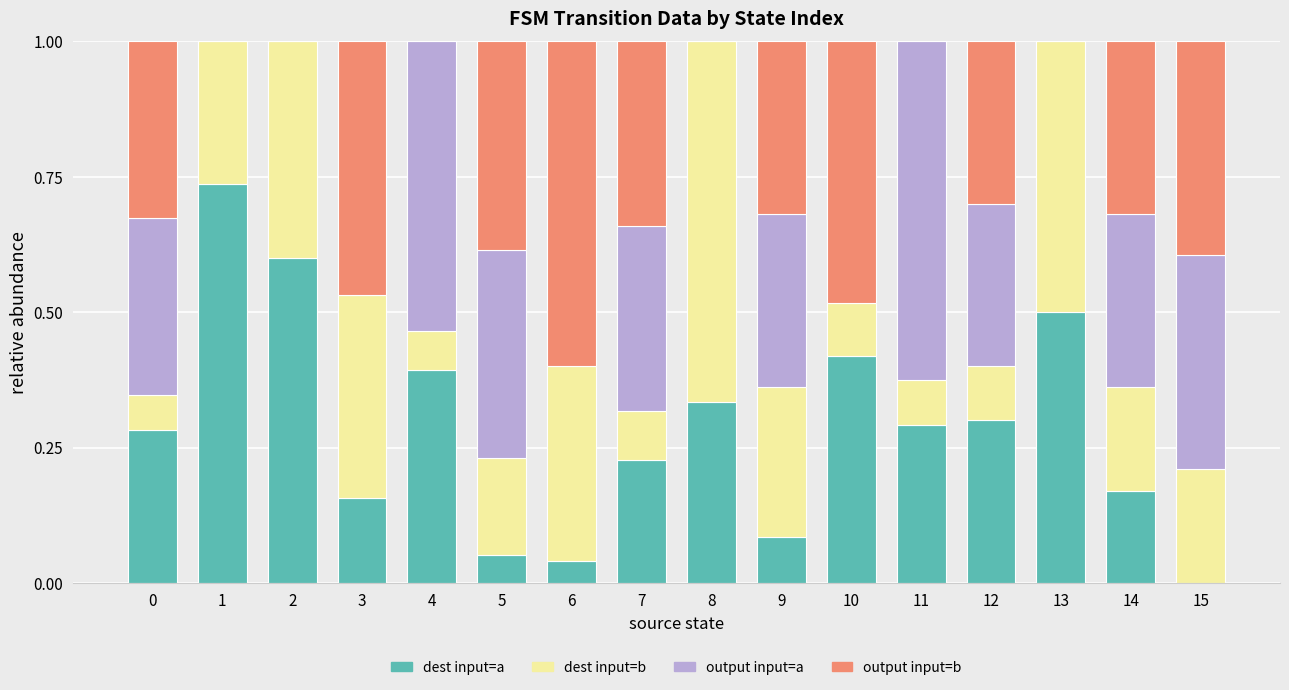

What is the total value across all series at 13?

1.0